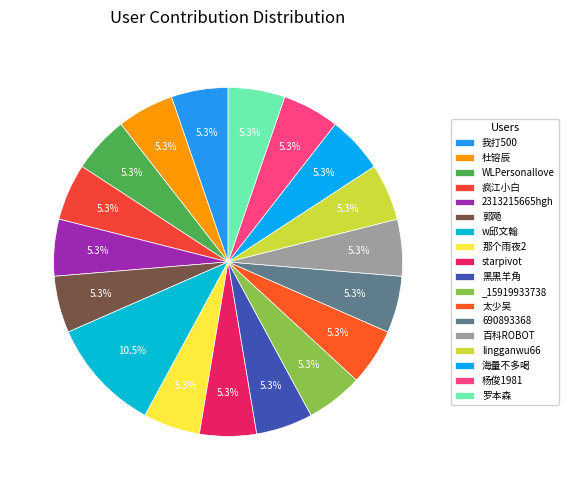

To the nearest percent, what percentage of the pie is 疯江小白?

5%